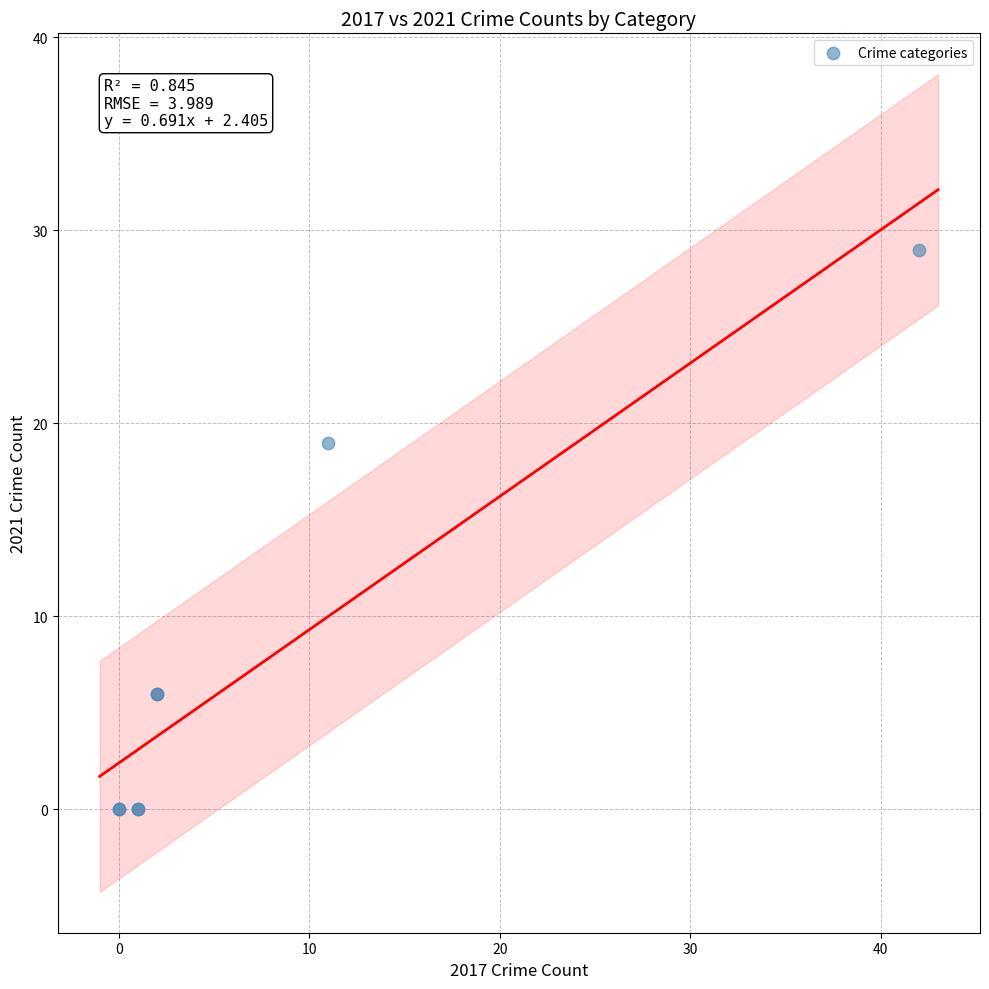

What Y value in the scatter plot is closest to 14?

19